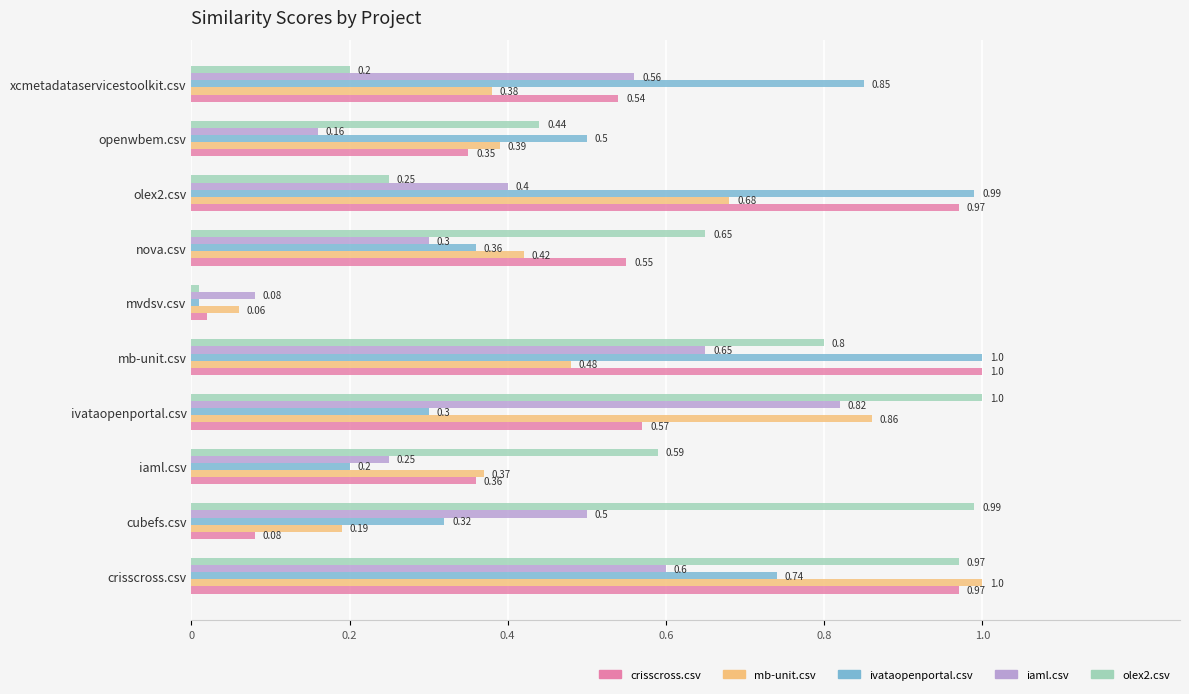

What is the average value of the mb-unit.csv series?

0.5